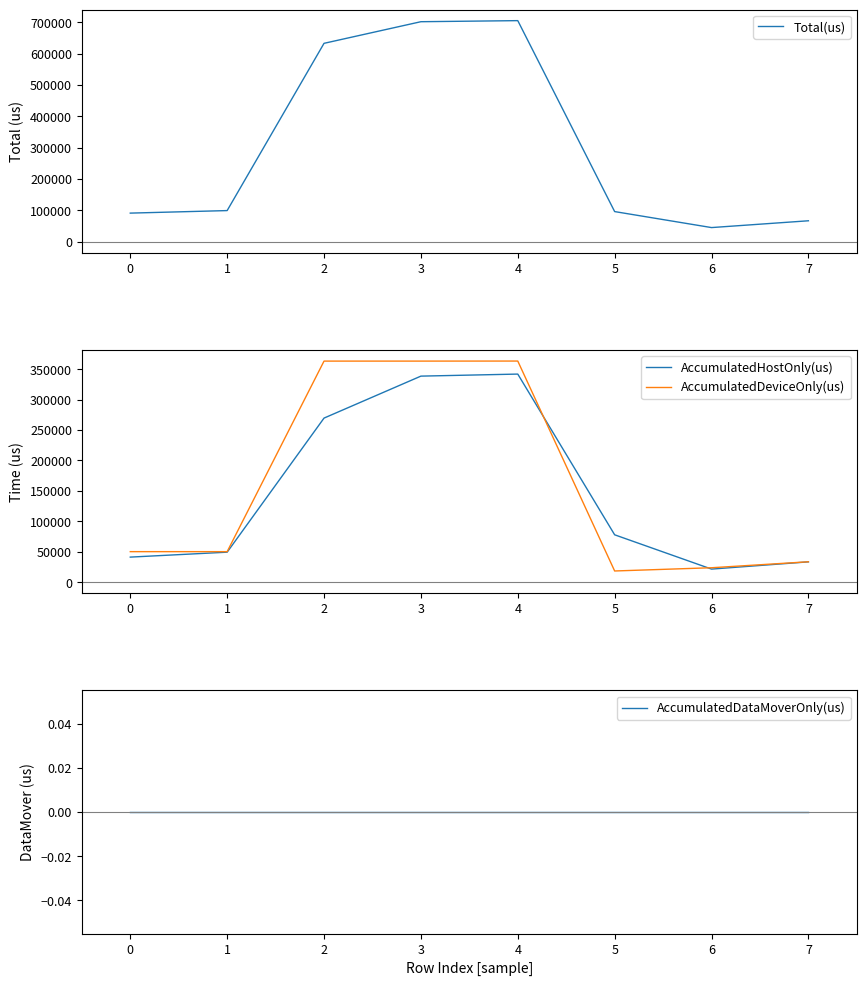

What is the maximum value for AccumulatedHostOnly(us)?

342052.9